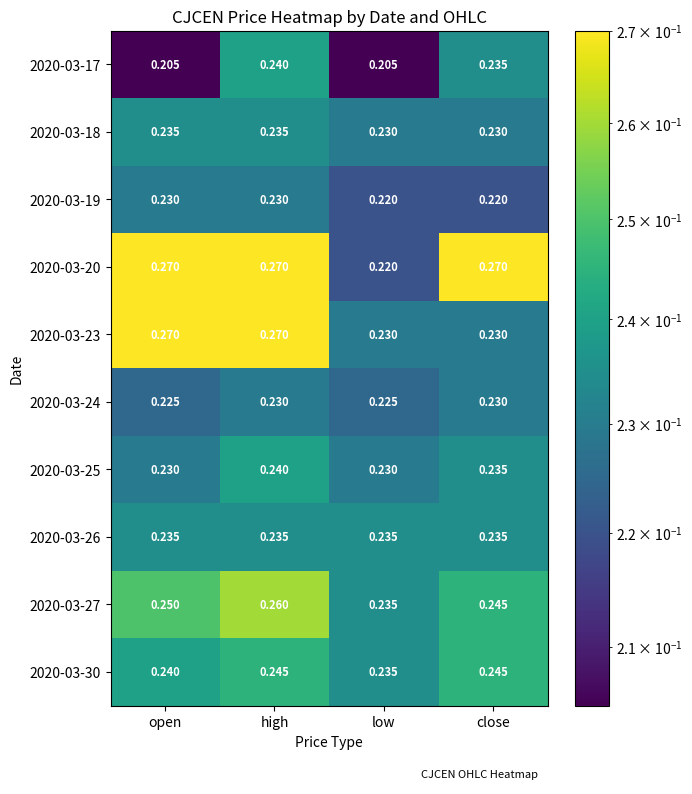

At which category is the sum across all series the highest?

high